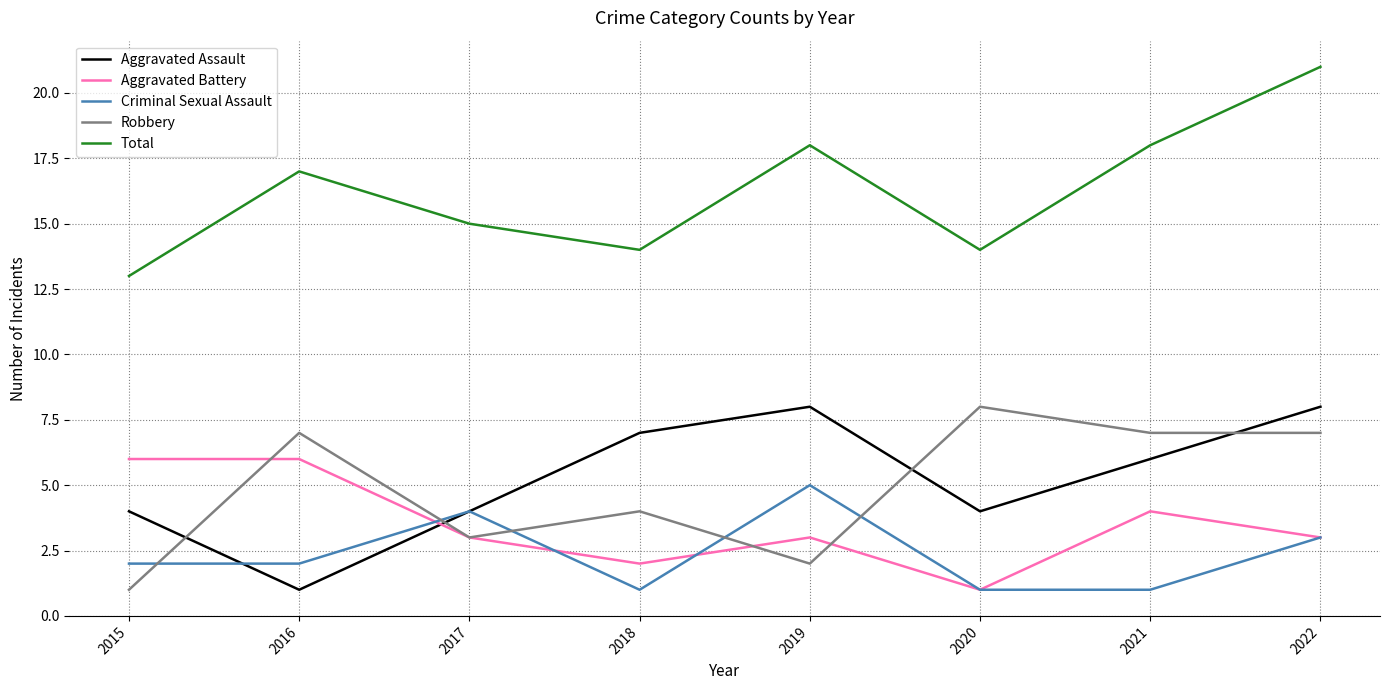

Reading left to right, extract all data points from this chart.

Aggravated Assault: 4	1	4	7	8	4	6	8
Aggravated Battery: 6	6	3	2	3	1	4	3
Criminal Sexual Assault: 2	2	4	1	5	1	1	3
Robbery: 1	7	3	4	2	8	7	7
Total: 13	17	15	14	18	14	18	21